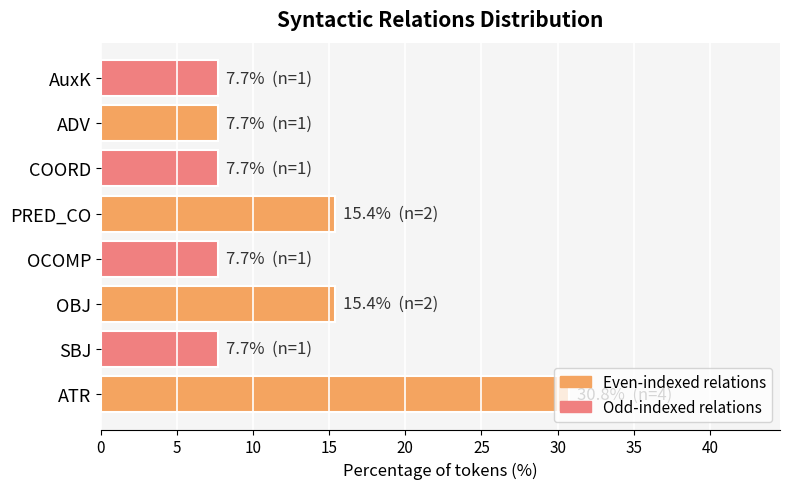

How many distinct data groups are displayed?

1